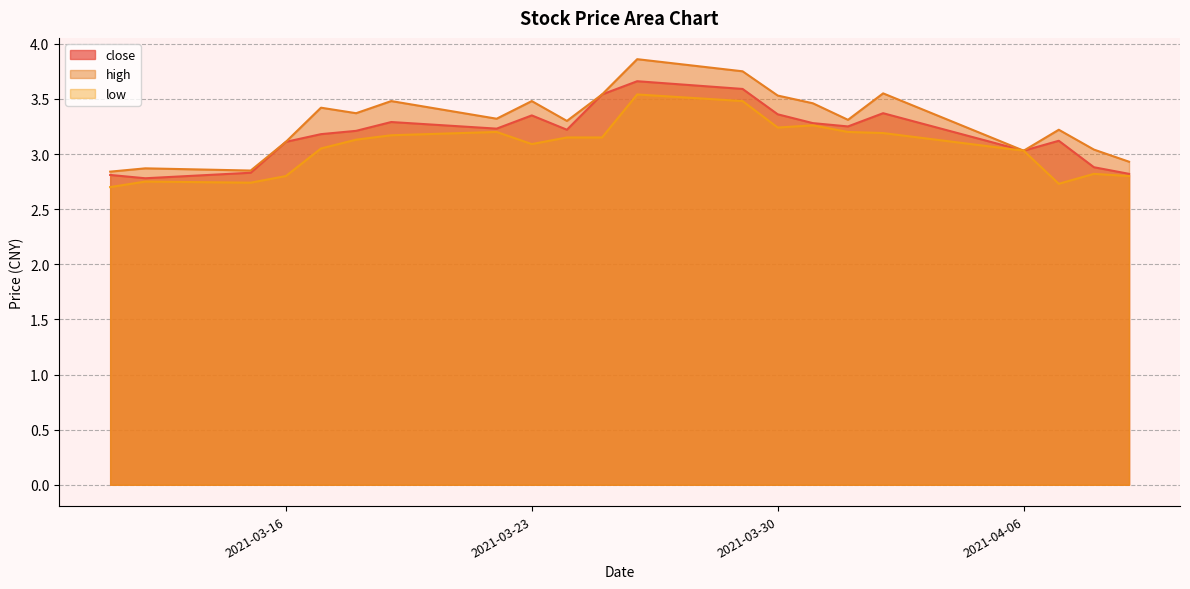

True or false: high has more than 2 interior local peaks.

True